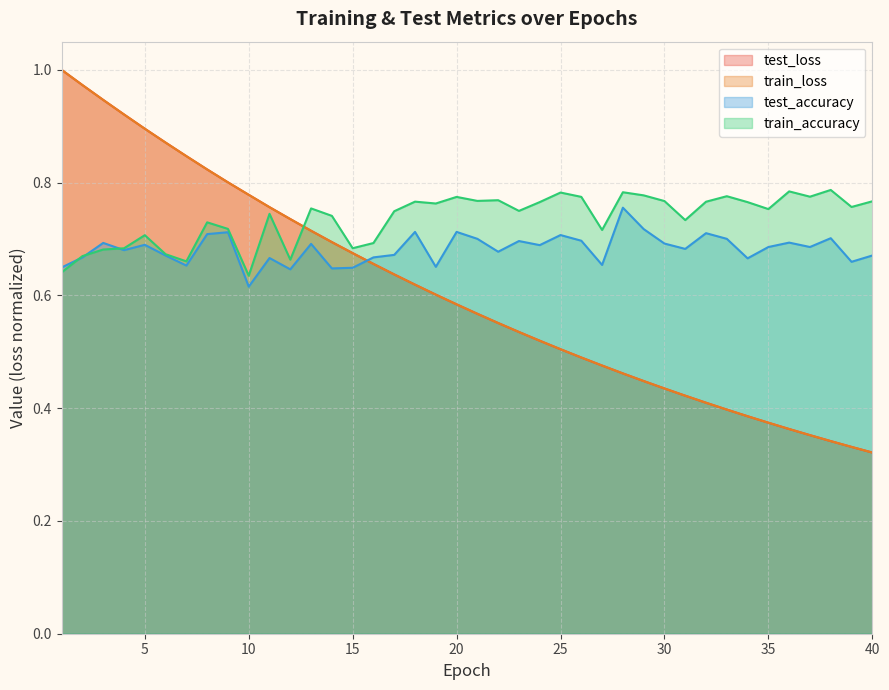

What is the difference between the maximum and minimum values in the test_loss series?

0.7